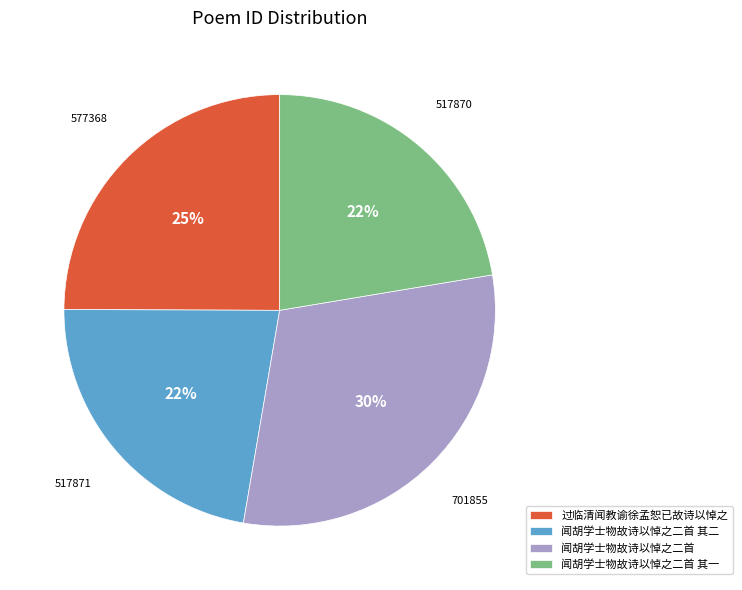

To the nearest percent, what percentage of the pie is 过临清闻教谕徐孟恕已故诗以悼之?

25%